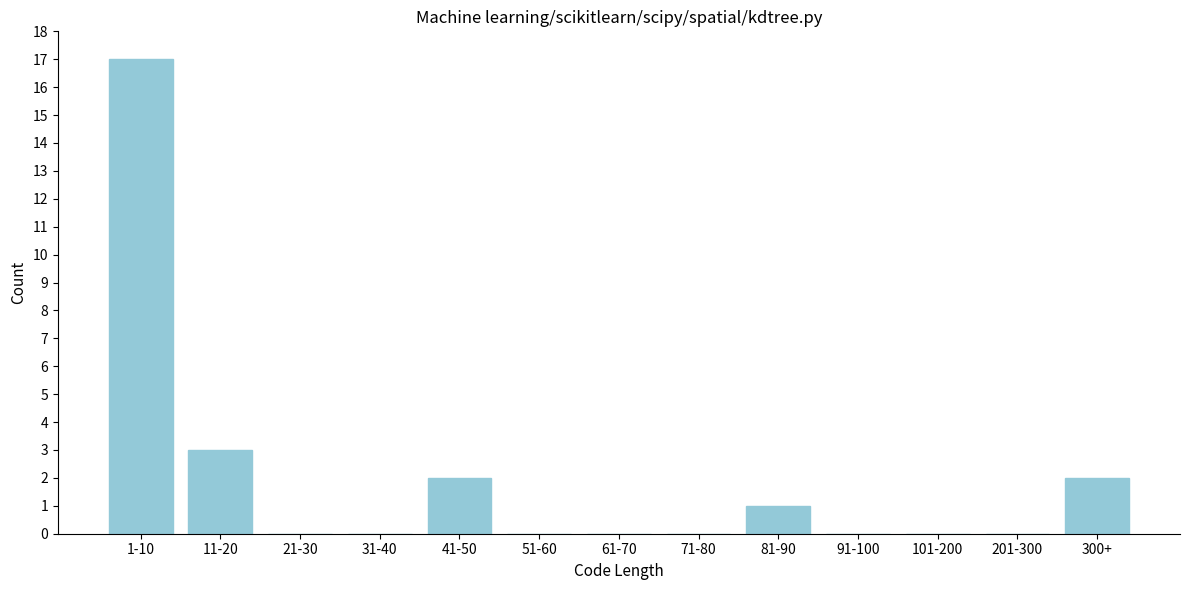

Reading left to right, list all the values displayed in this chart.

1-10=17	11-20=3	21-30=0	31-40=0	41-50=2	51-60=0	61-70=0	71-80=0	81-90=1	91-100=0	101-200=0	201-300=0	300+=2